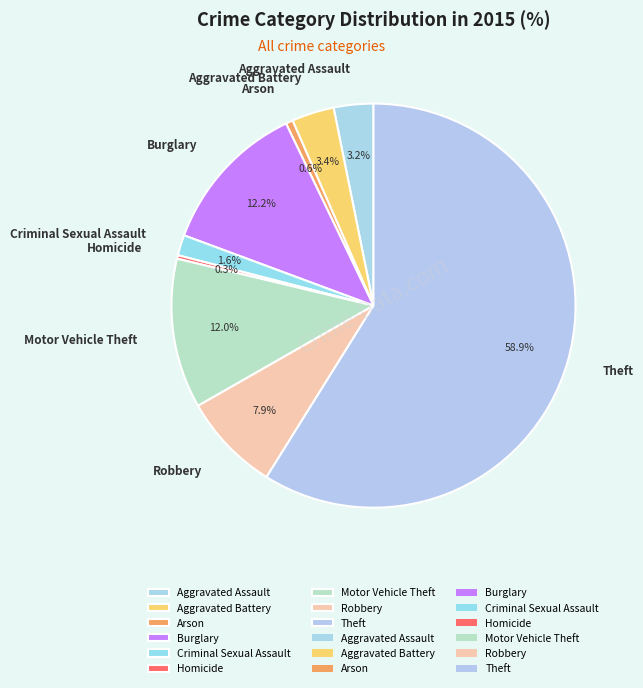

To the nearest percent, what is the combined percentage of Arson and Theft?

59%